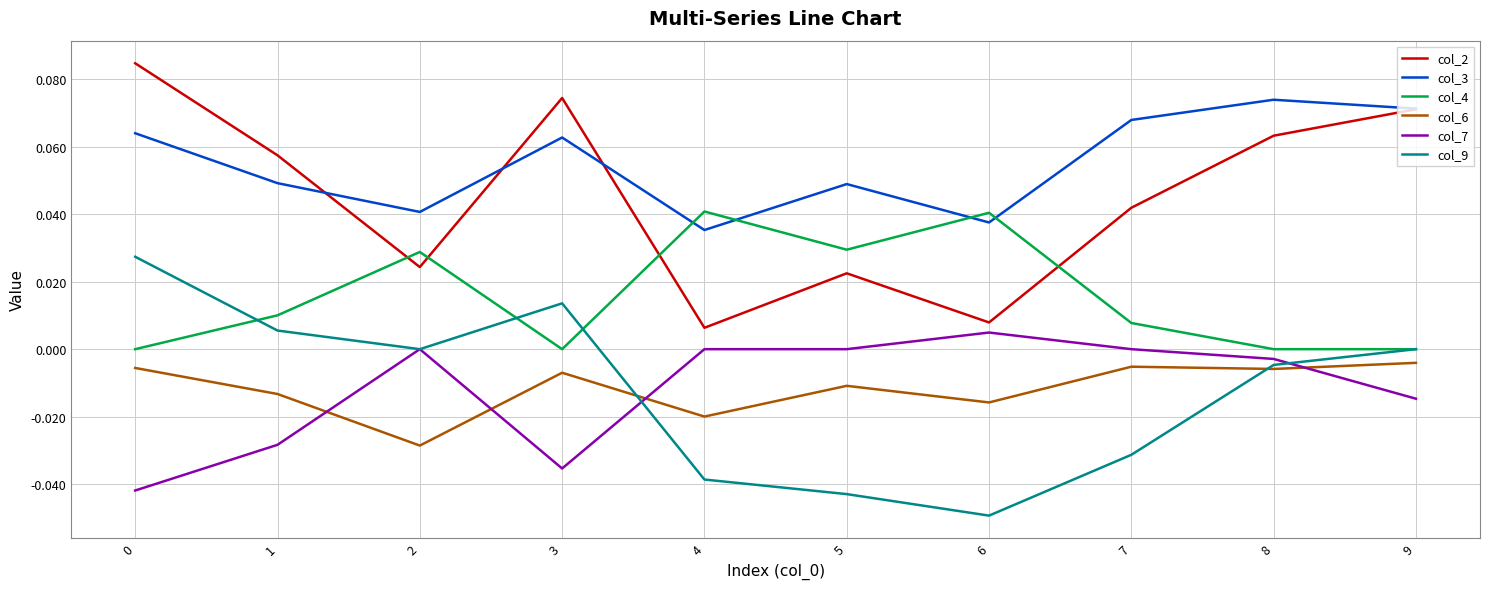

Where is the first local minimum for col_9?

2